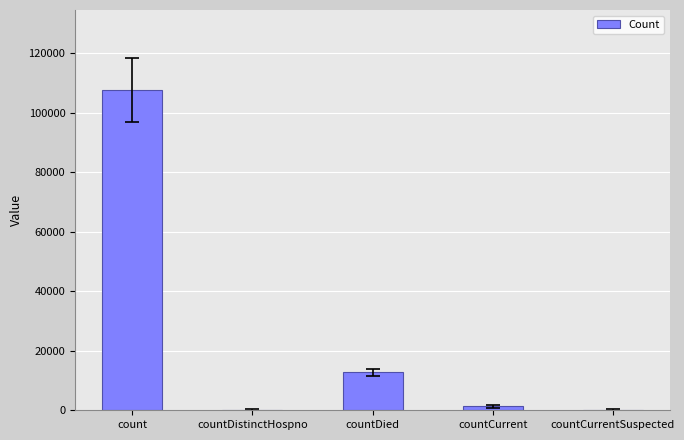

At which label is the value closest to 53789?

countDied